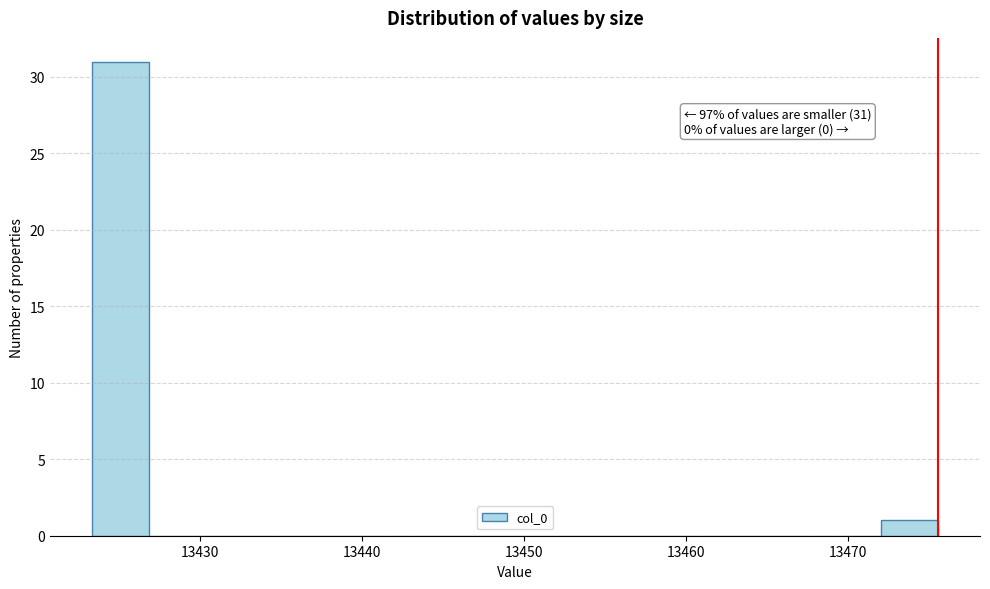

Around what value on the x-axis is the tallest bar? Give the approximate position of its centre, as read against the axis.

13425